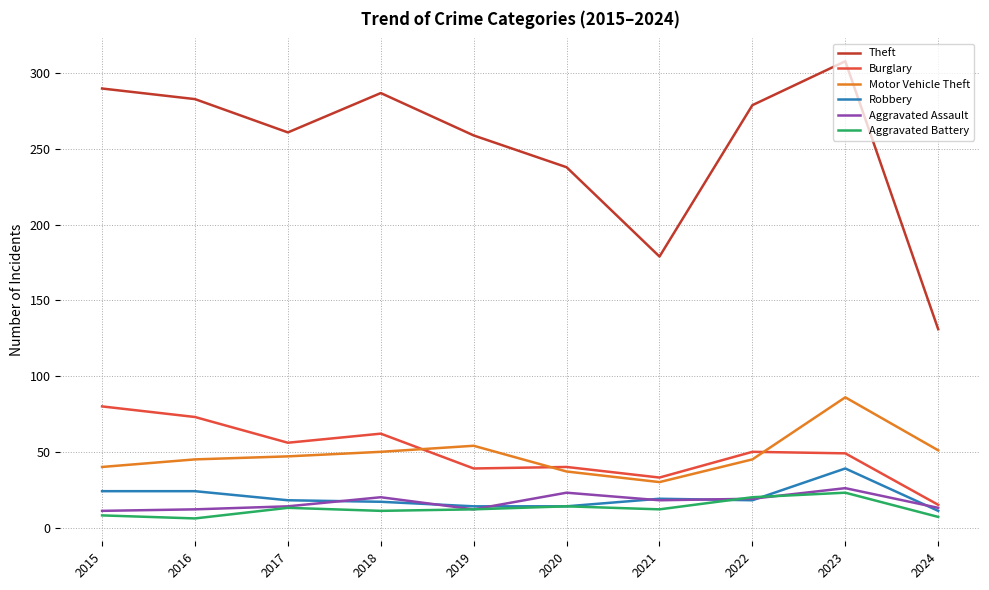

Which series has the largest total across all categories?

Theft